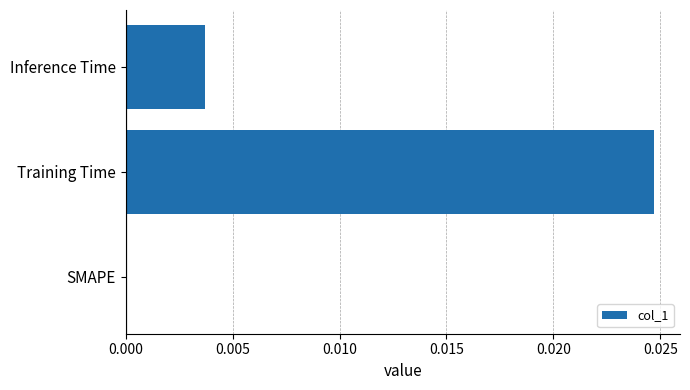

How many distinct data groups are displayed?

1